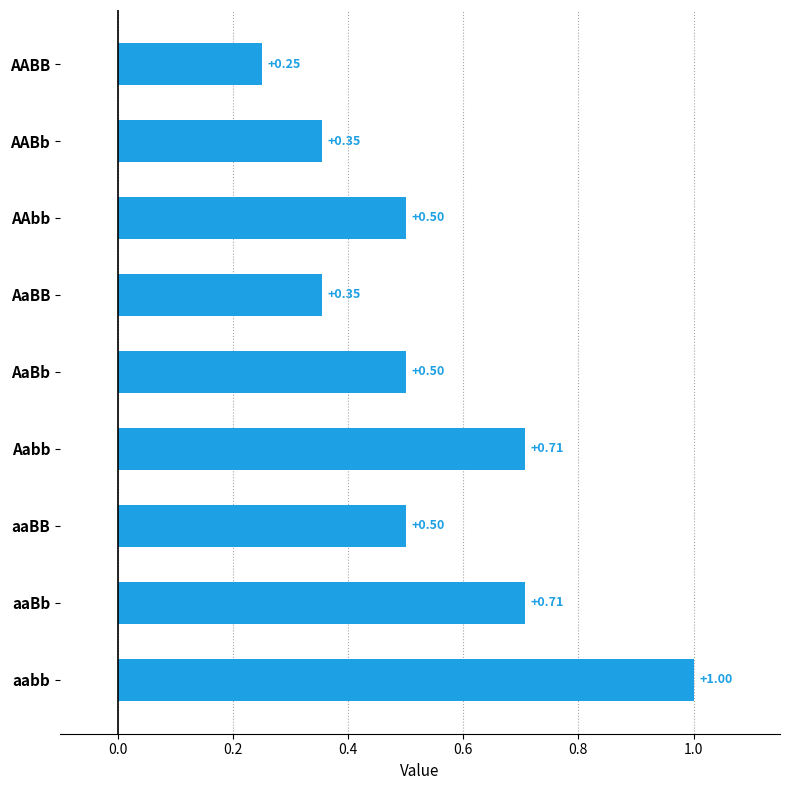

Which category has the highest value across all series?

aabb